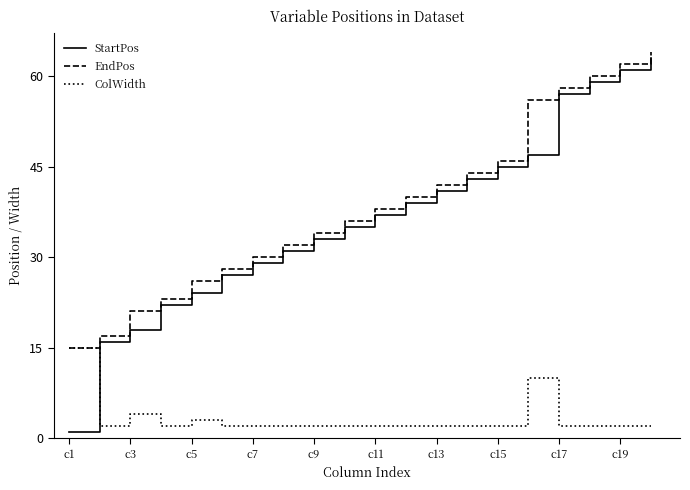

Which series has the largest range (max minus min)?

StartPos